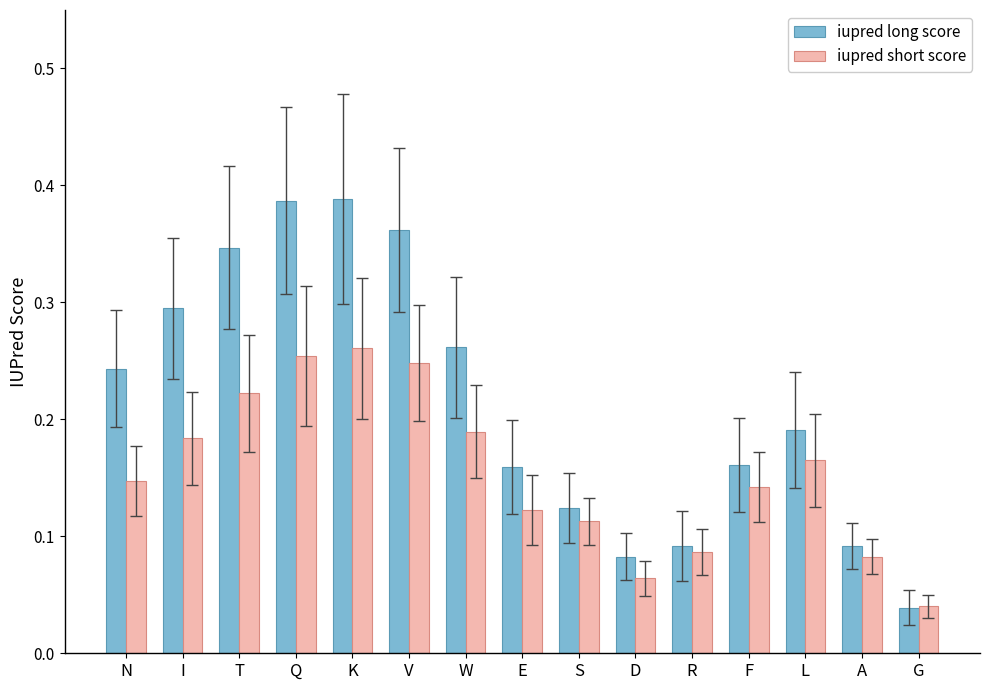

The iupred long score series shows 0.1 at I. True or false?

False